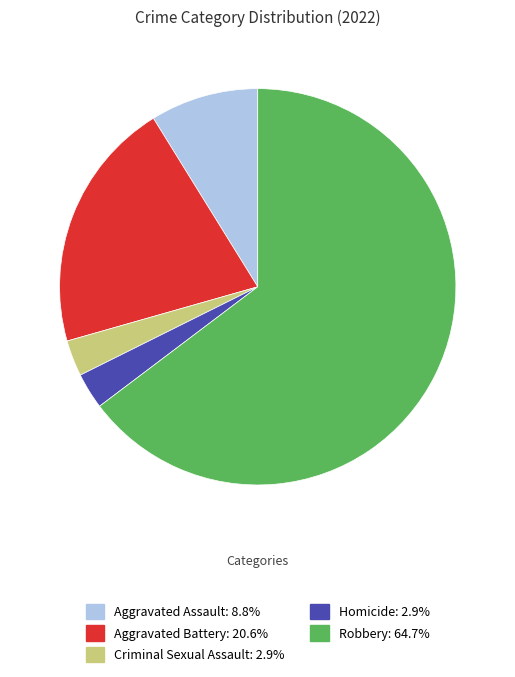

Is there any slice that represents more than half of the pie?

Yes